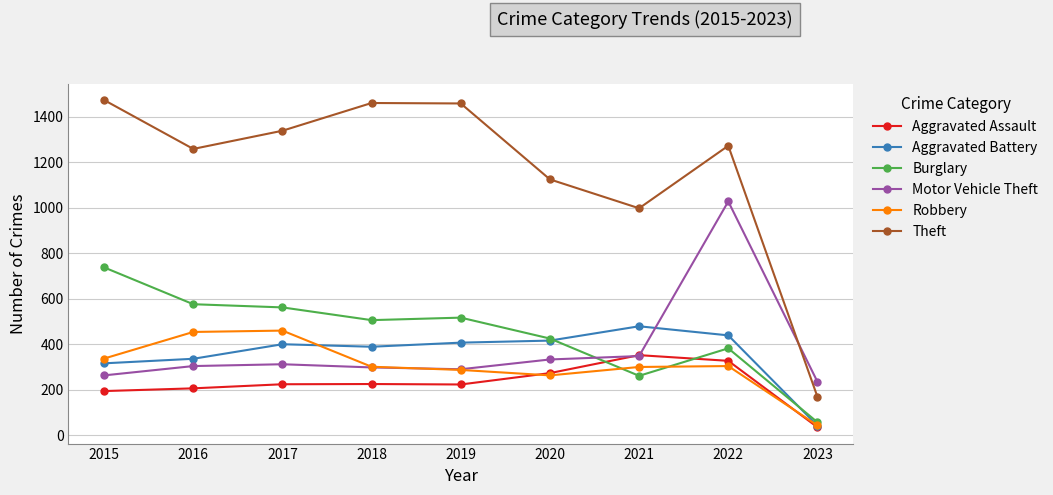

How many categories are shown in the chart?

9